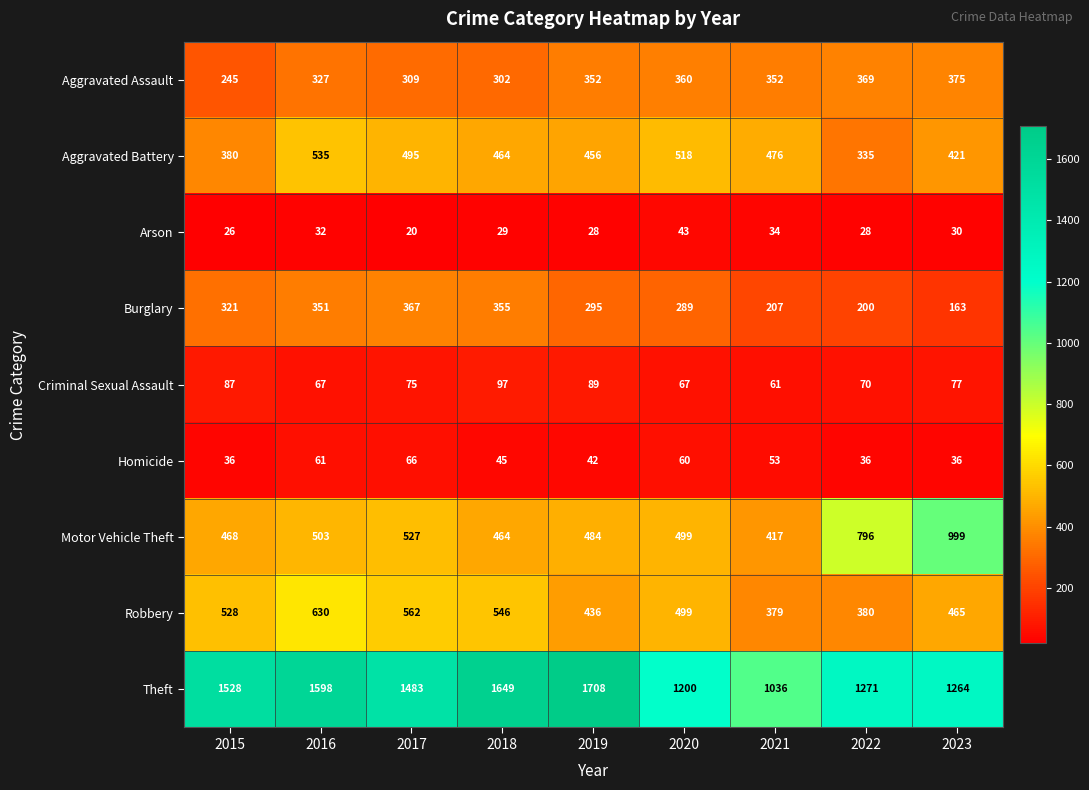

What is the sum of all Burglary values?

2548